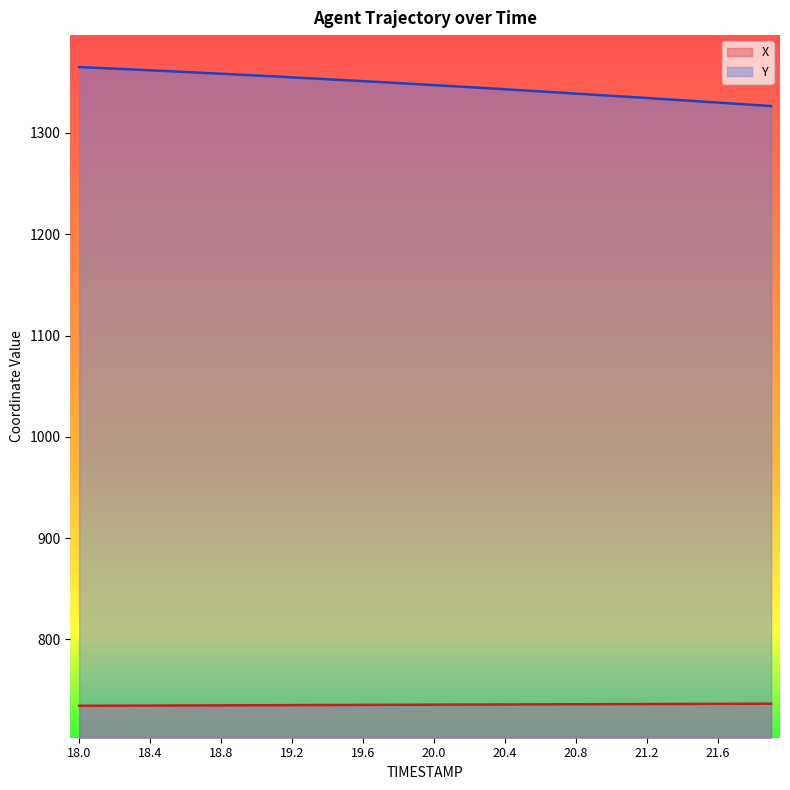

Rank the categories by X value from highest to lowest.

21.9, 21.8, 21.7, 21.6, 21.5, 21.4, 21.3, 21.2, 21.1, 21.0, 20.9, 20.8, 20.7, 20.6, 20.5, 20.4, 20.3, 20.2, 20.1, 20.0, 19.9, 19.8, 19.7, 19.6, 19.5, 19.4, 19.3, 19.2, 19.1, 19.0, 18.9, 18.8, 18.7, 18.6, 18.5, 18.4, 18.3, 18.2, 18.1, 18.0